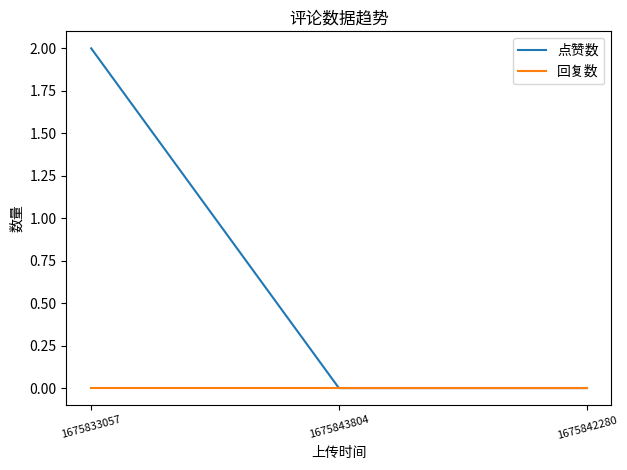

What is the highest value of the 点赞数 series?

2